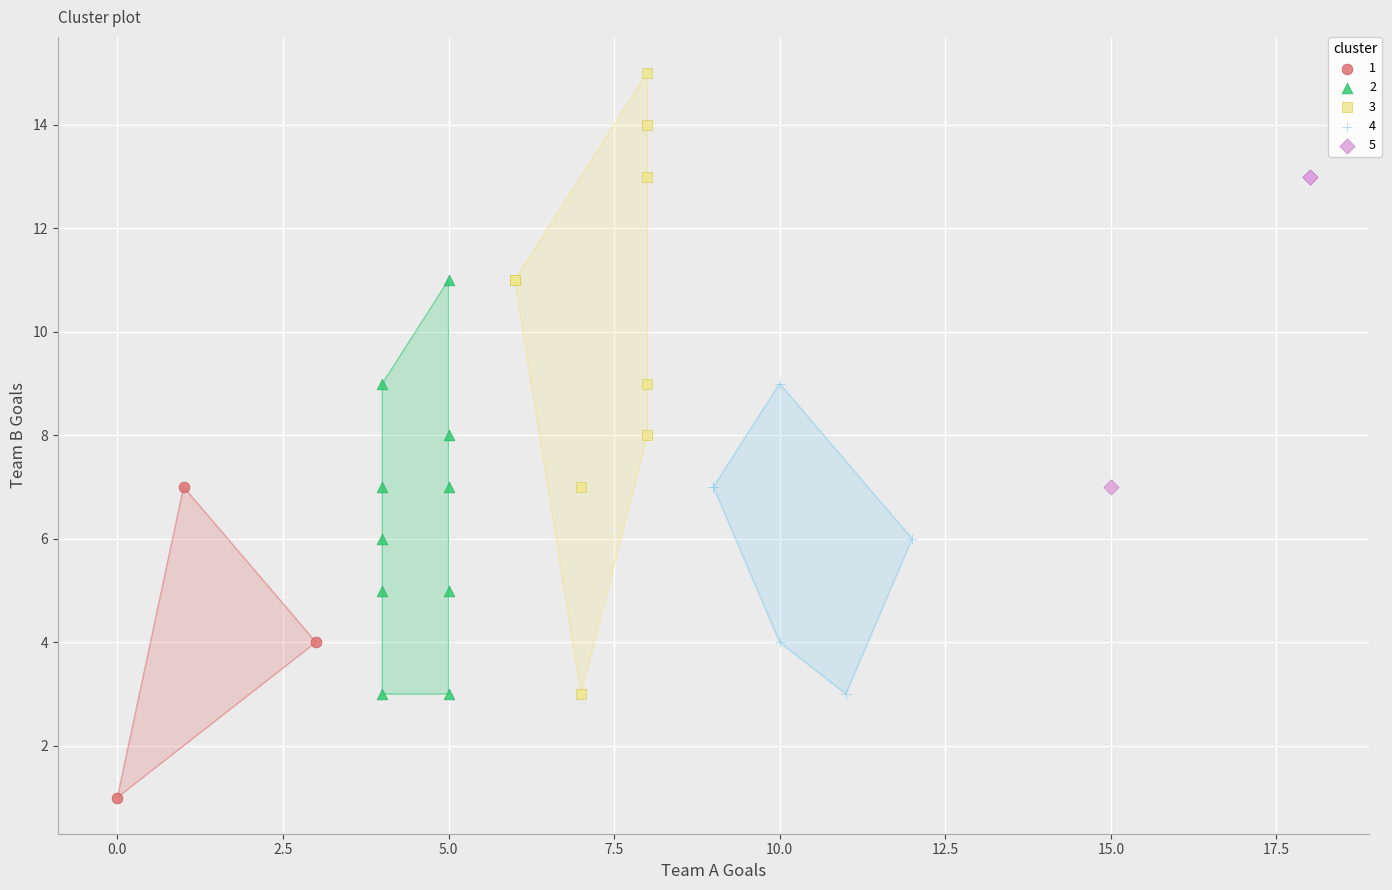

Which series contains the highest Y value?

3